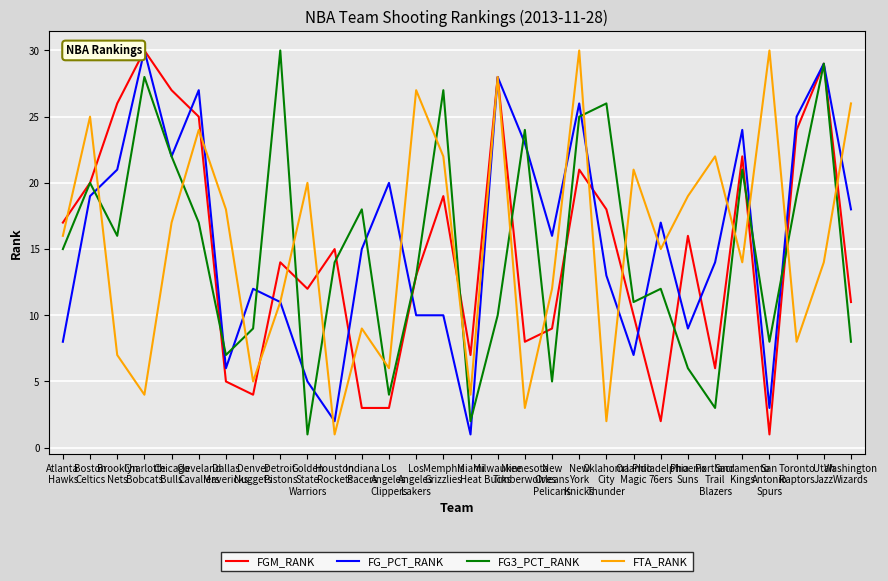

How many lines are shown in the chart?

4